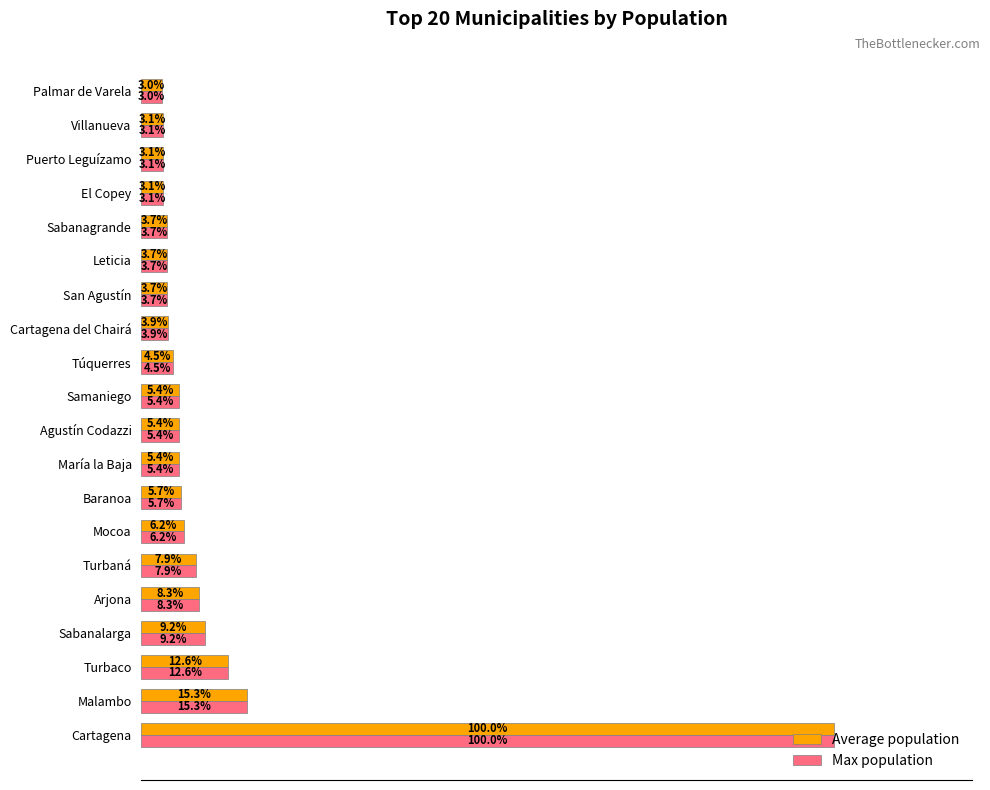

At which category does the chart reach its minimum across all series?

Palmar de Varela